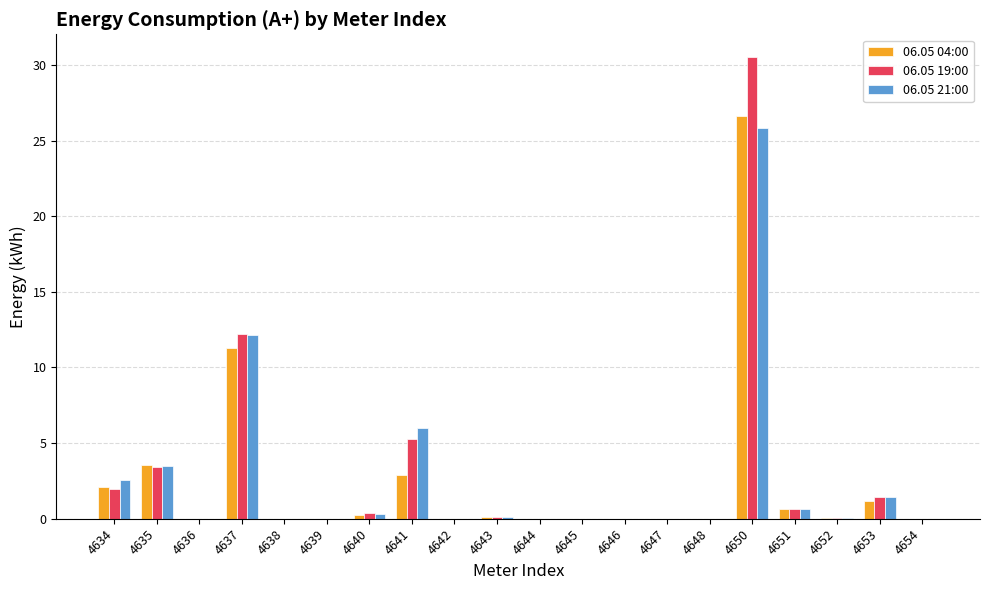

Is it true that 06.05 04:00 equals -10.9 at 4647?

False